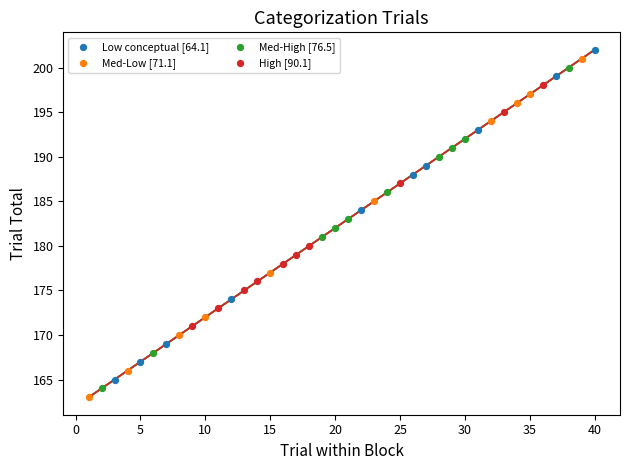

Which series has the largest Y range (max minus min)?

Med-Low [71.1]